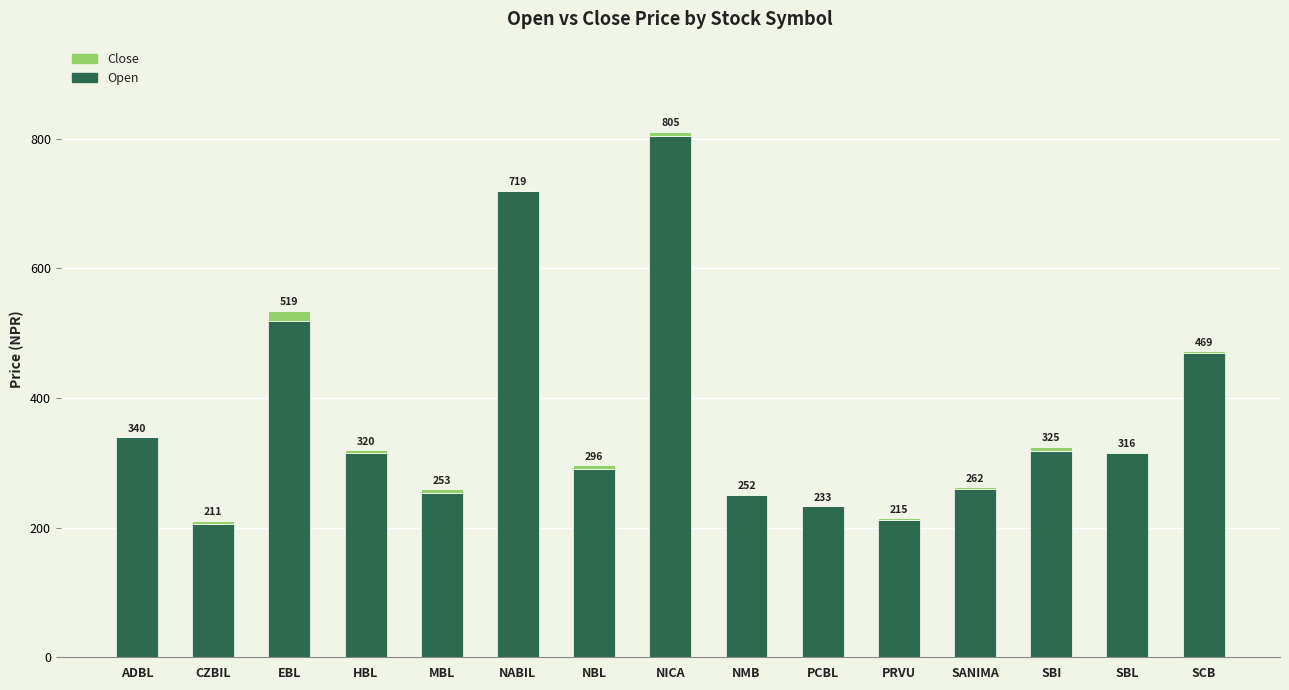

Which category has the highest value in the Open series?

NICA